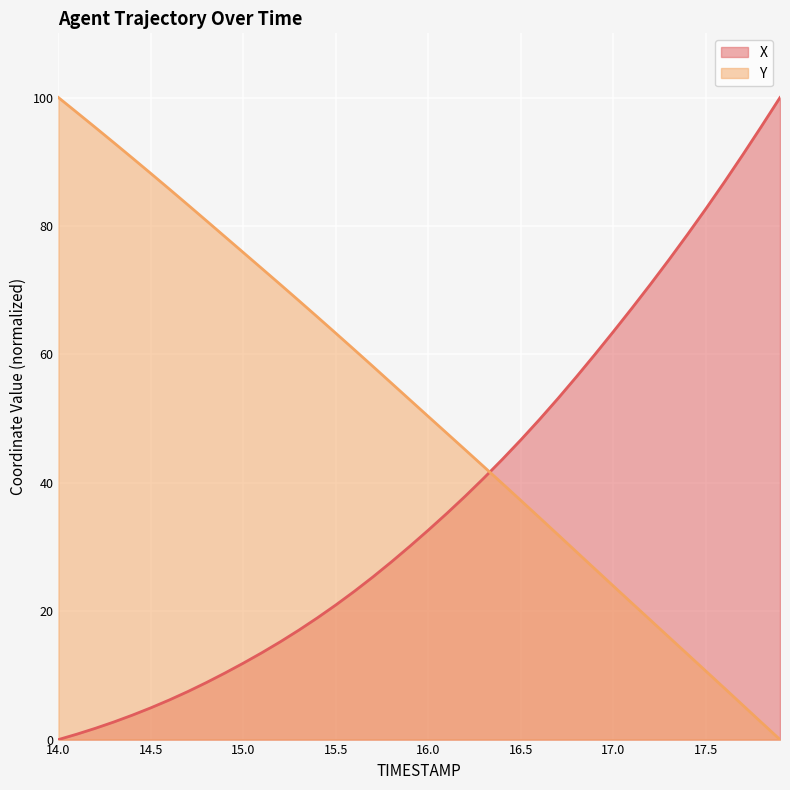

List the series in order of their overall mean, lowest first.

X, Y